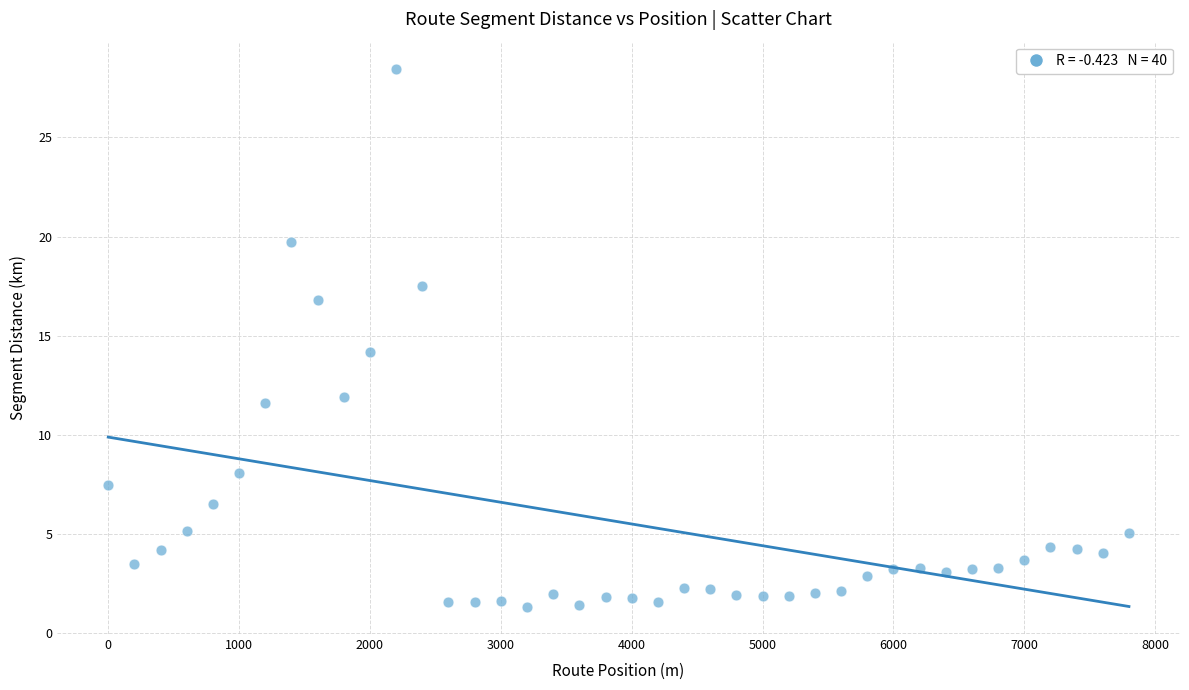

What is the range of Y values (max minus min)?

27.1